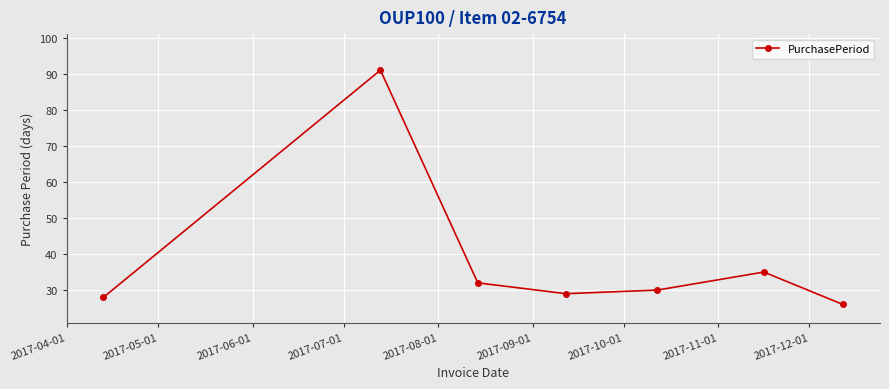

What is the value of the 3rd point from the left?

32